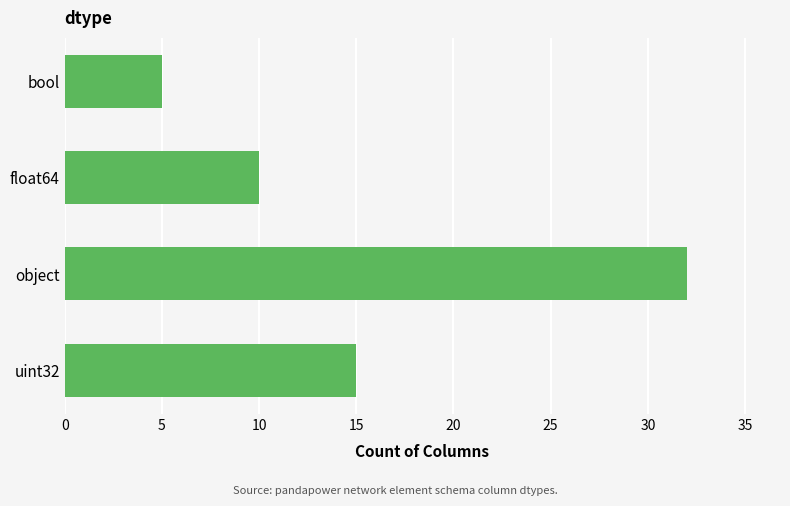

Does the chart contain stacked bars?

No